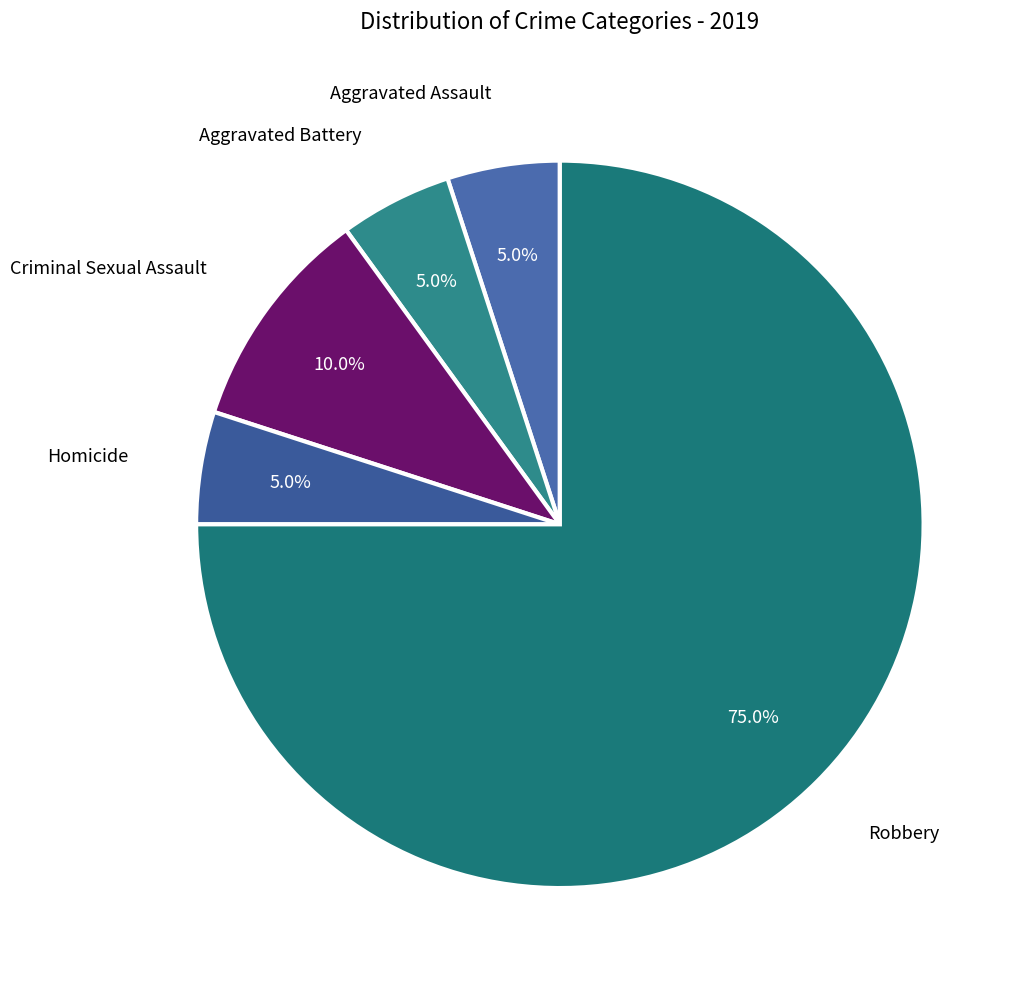

To the nearest percent, what is the difference between the Robbery and Criminal Sexual Assault slice percentages?

65%